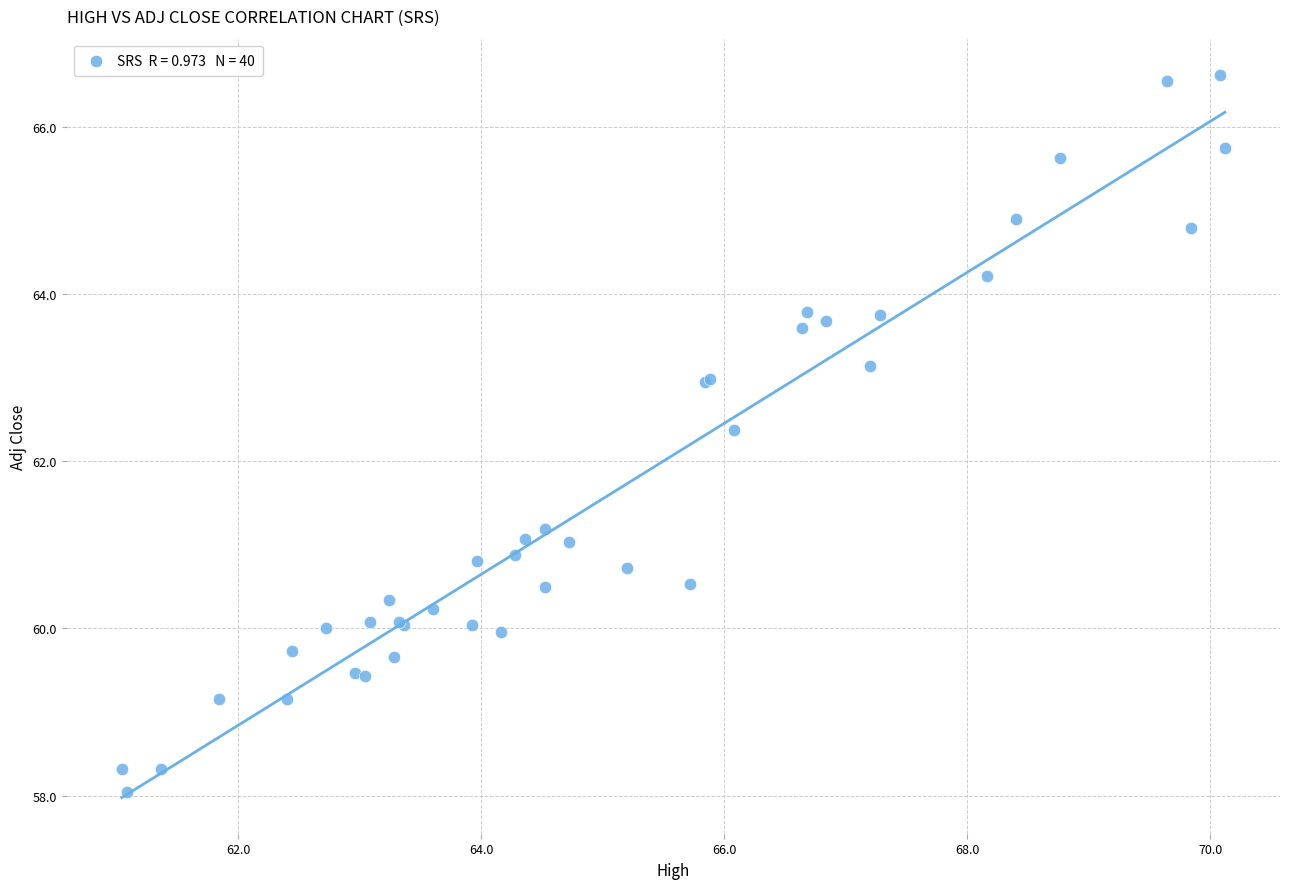

What Y value in the scatter plot is closest to 62?

62.4